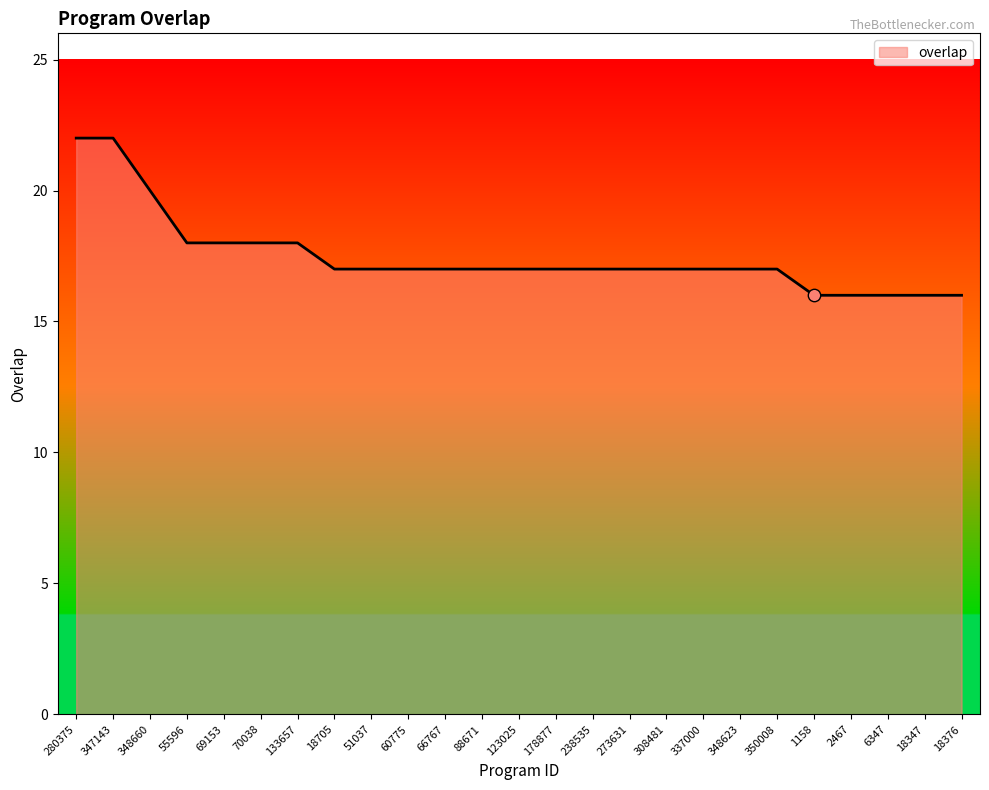

Which has a higher value, 280375 or 348623?

280375